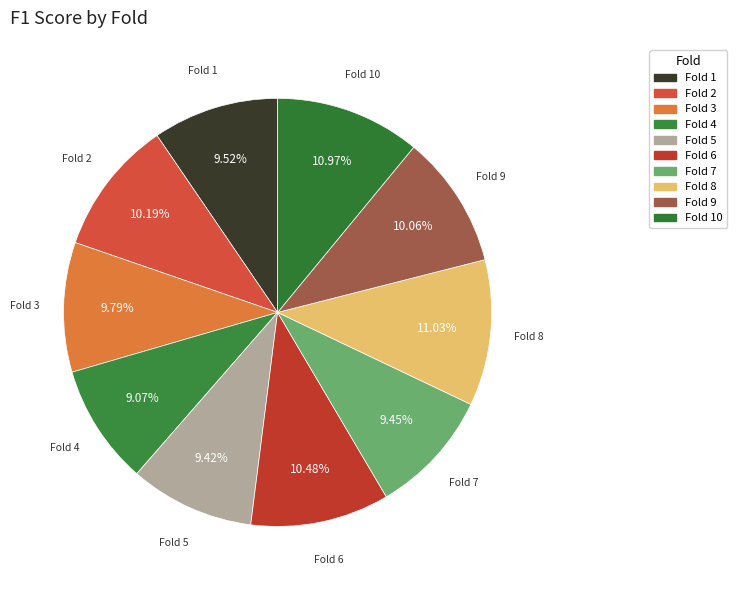

Is it true that Fold 1 is 10% of the pie?

True